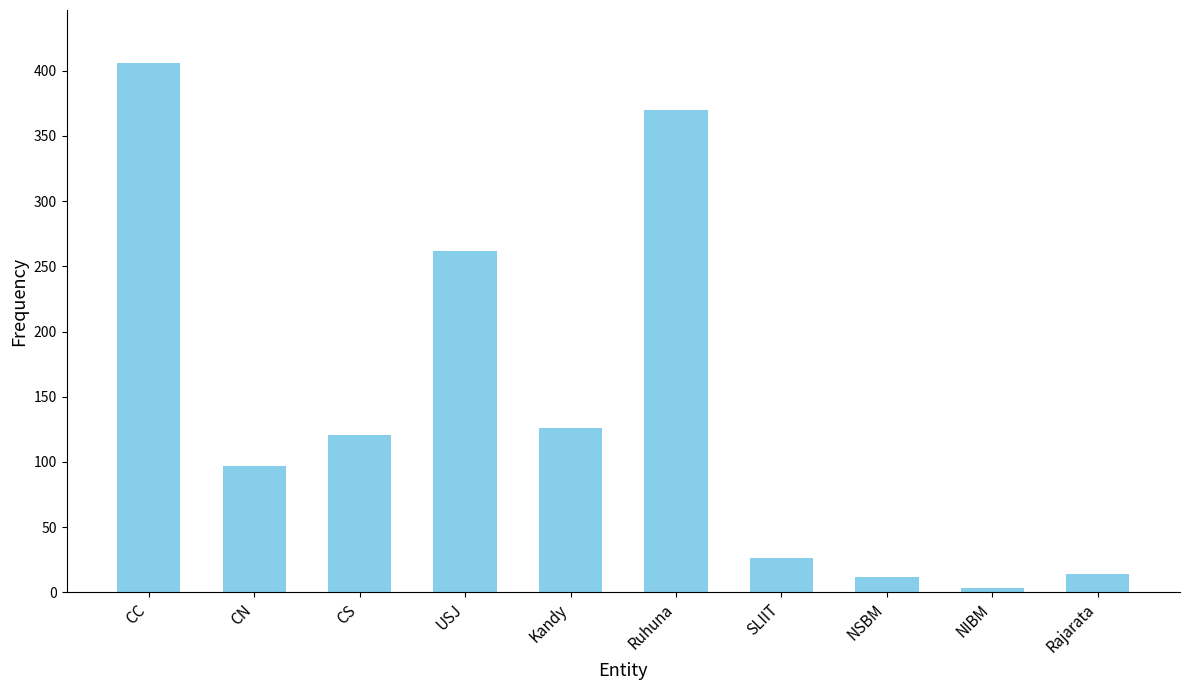

Approximately how many times larger is the value at CC compared to CS?

3.4